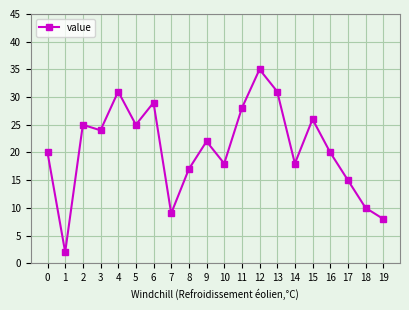

What is the average value?

21